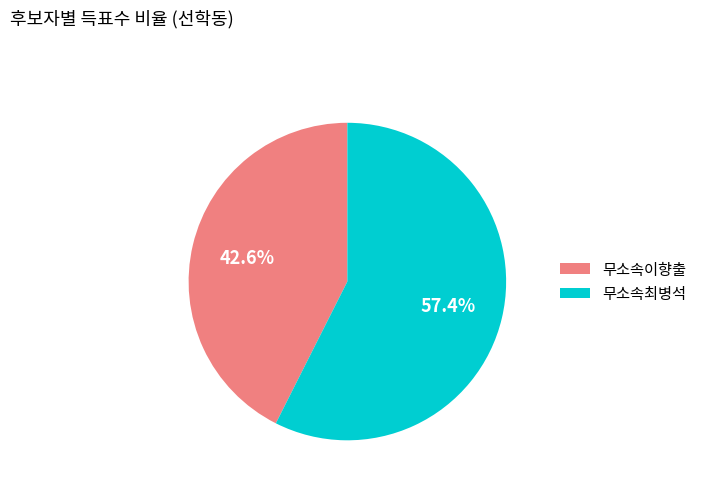

To the nearest percent, what percentage of the pie is 무소속최병석?

57%